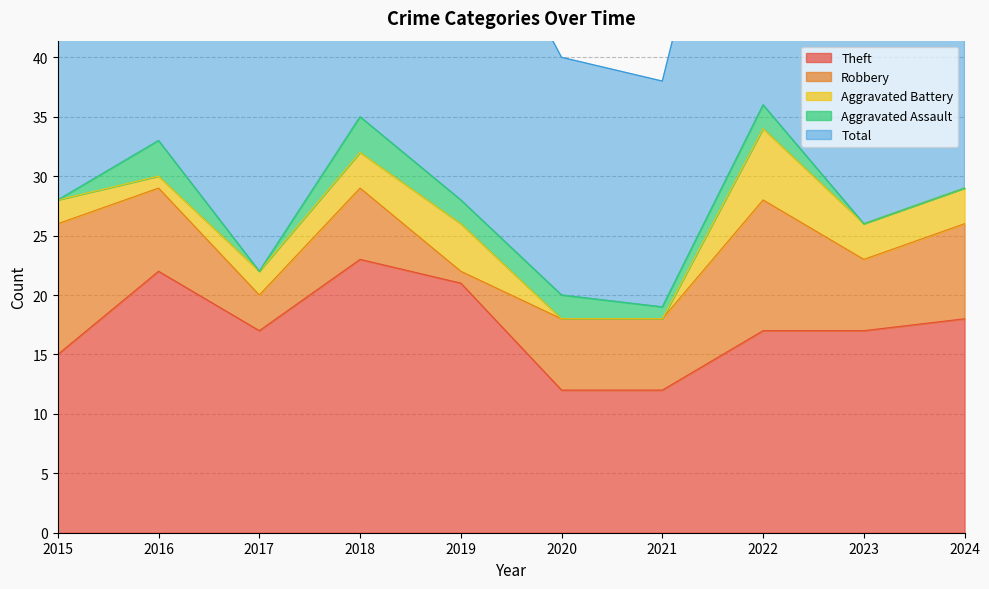

What is the greatest value displayed?

36